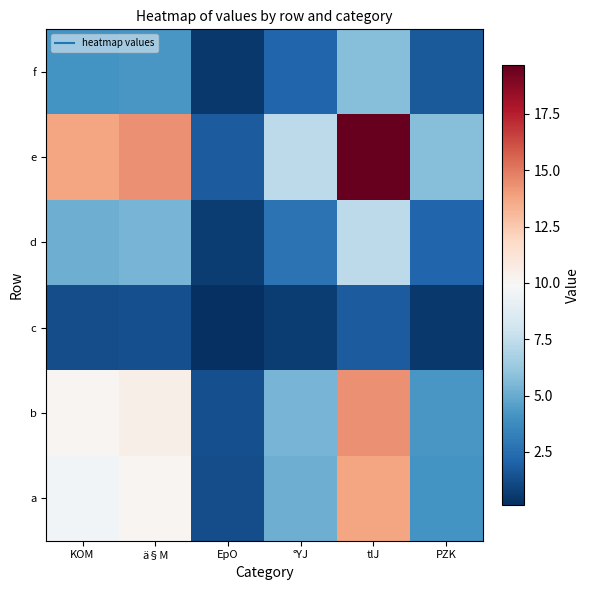

Which series has the largest range (max minus min)?

e